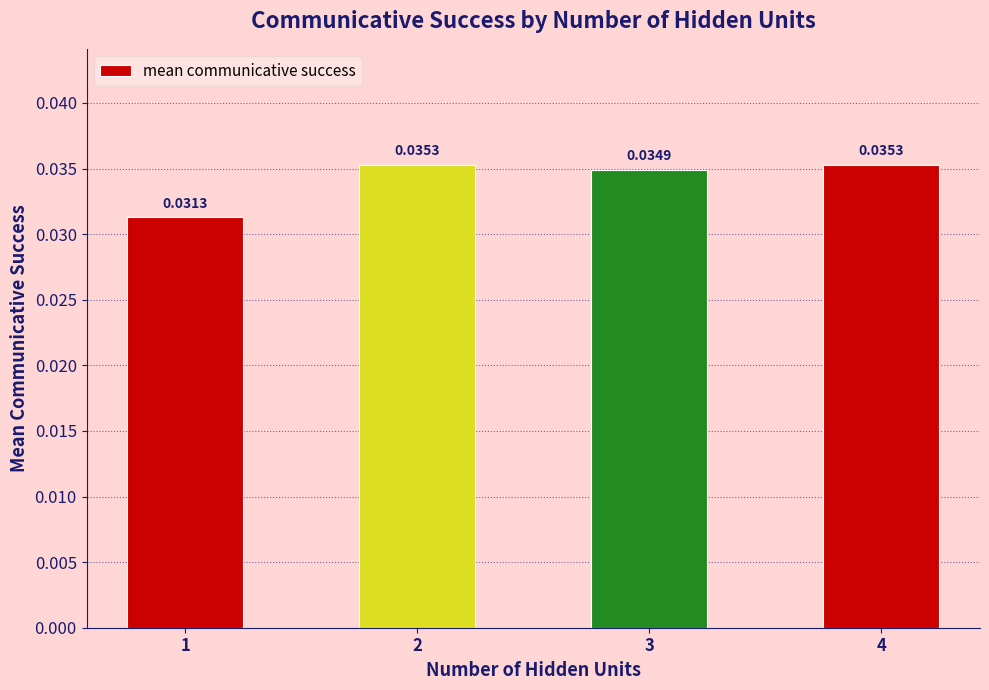

Which has a higher value, 1 or 3?

3